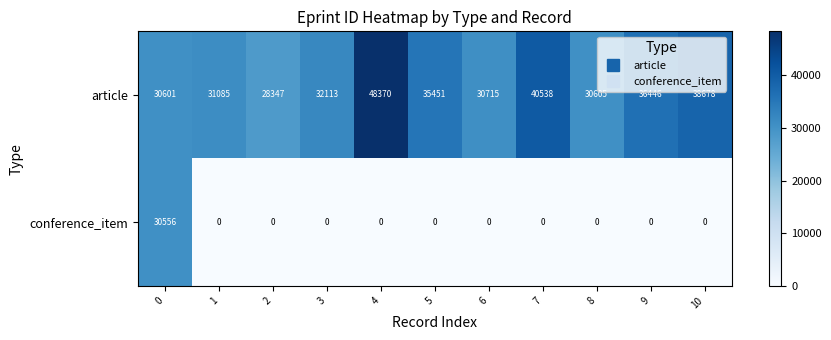

What is the spread (max minus min) of values at 3?

32113